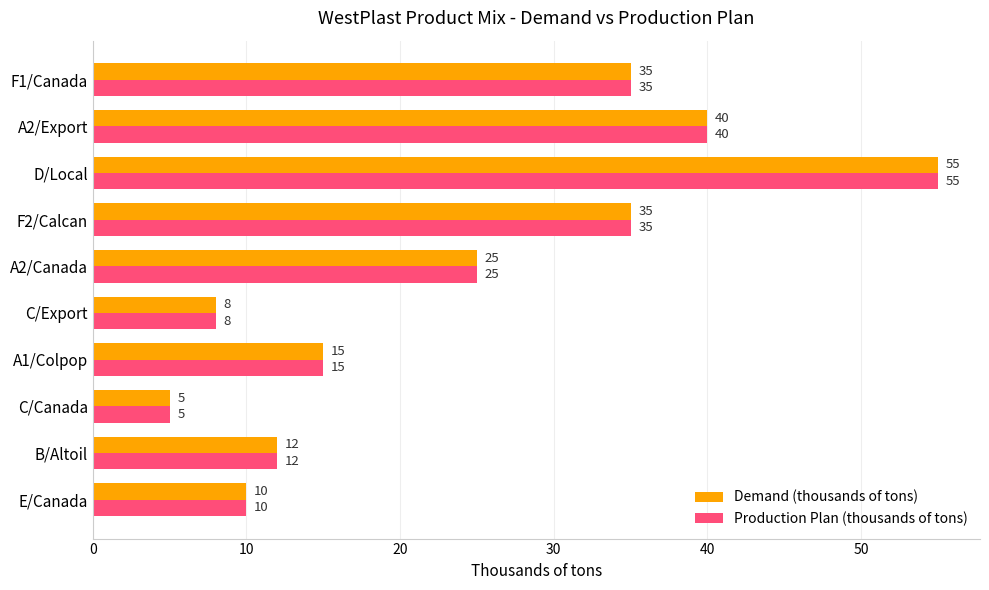

What is the total value across all series at C/Export?

16